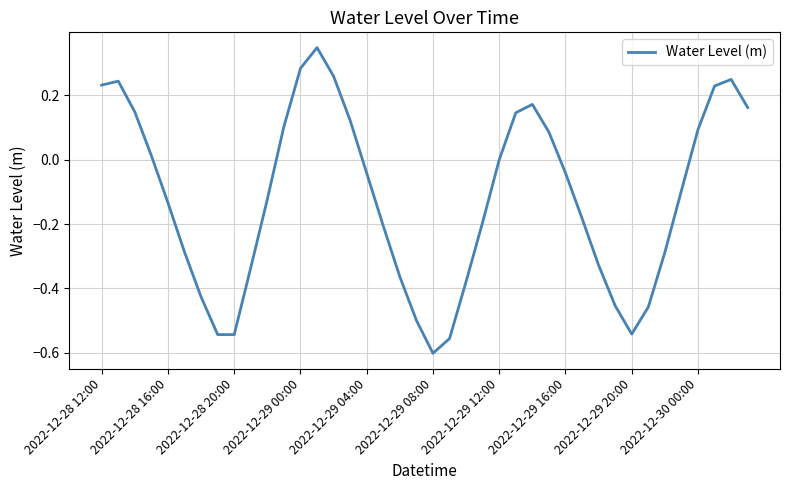

How many interior local valleys (lower than both neighbors) does the data have?

3